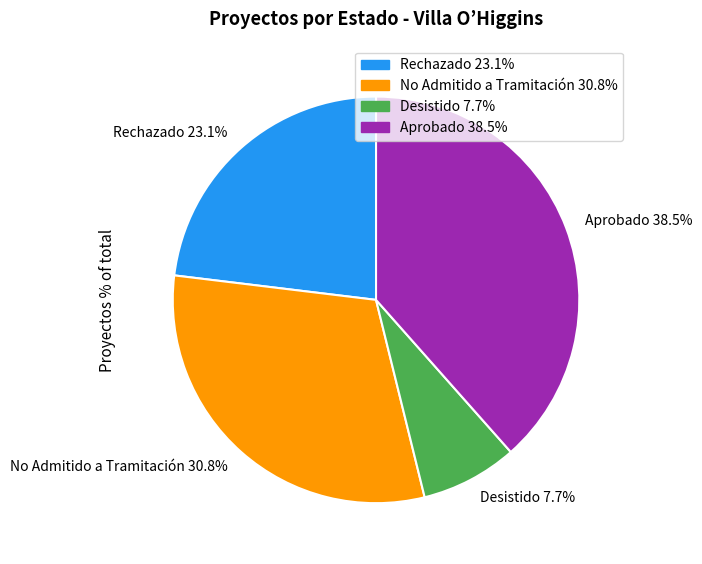

To the nearest percent, what is the average slice percentage?

25%